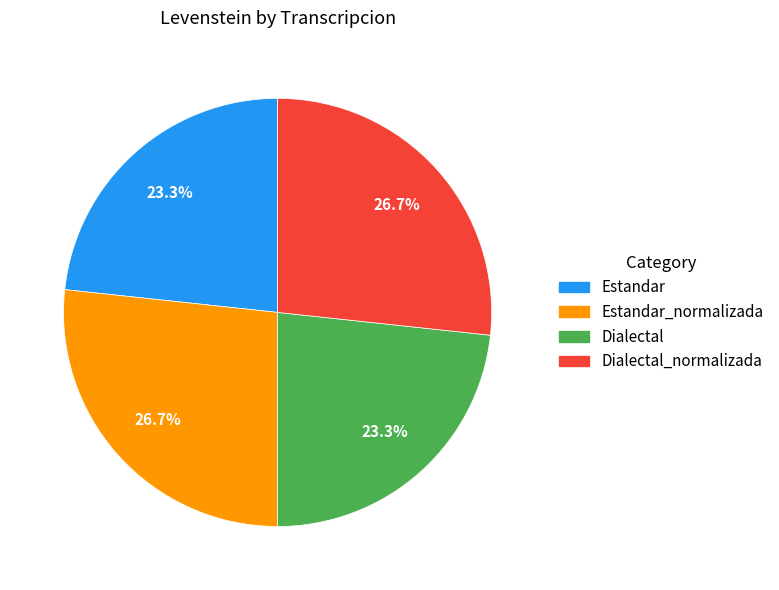

Is there any slice that represents more than half of the pie?

No